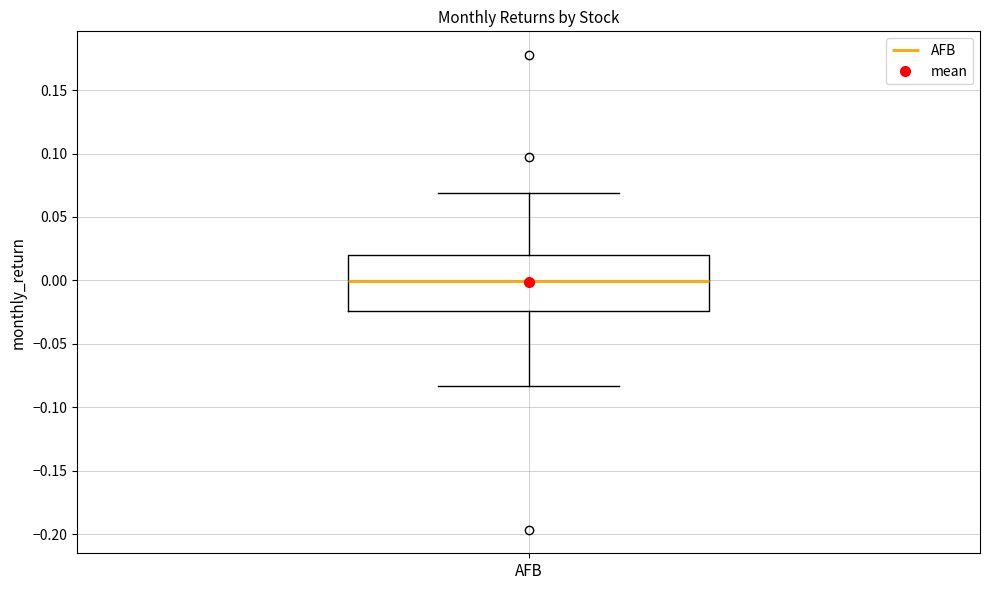

Where does the lower whisker of the box for AFB end on the y-axis? The values are not printed on the chart, so give them approximately, as read against the axis.

-0.085